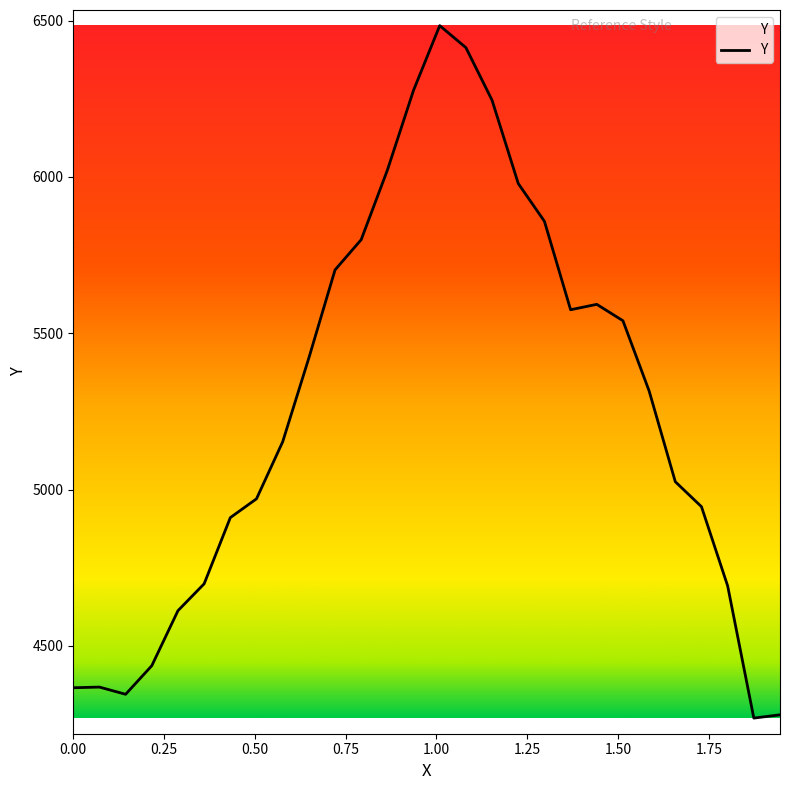

Does the chart have visible grid lines?

No